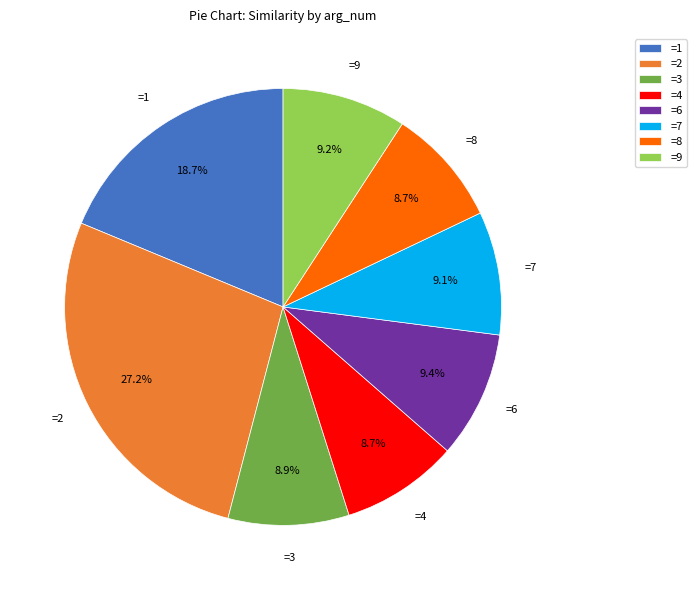

To the nearest percent, what is the average slice percentage?

12%